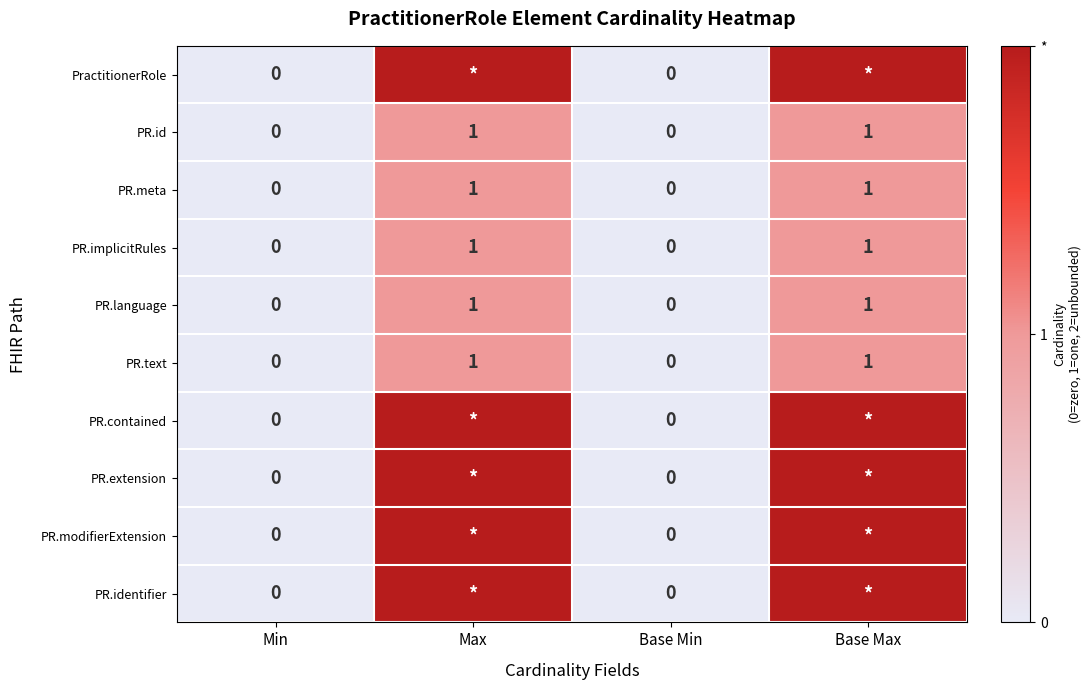

The PR.meta series shows 0 at Base Max. True or false?

False